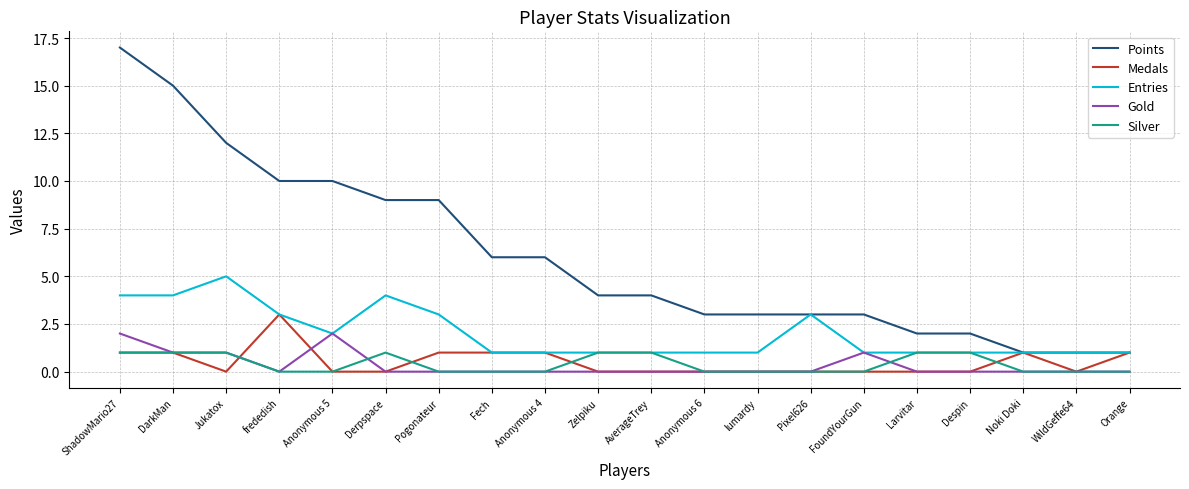

The Entries series shows 4 at DarkMan. True or false?

True